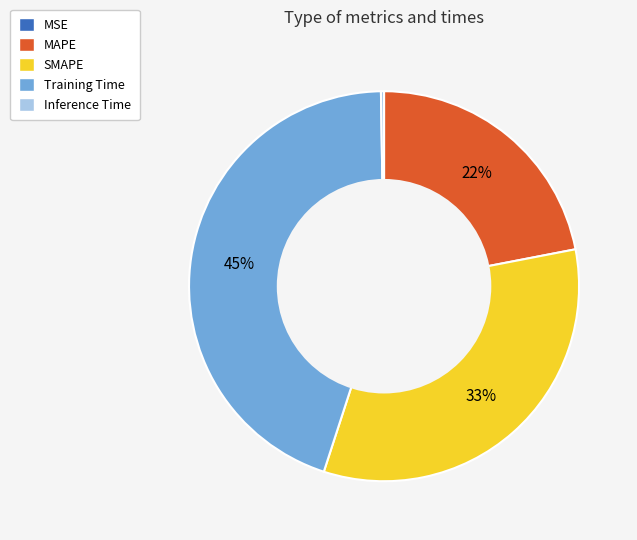

Which slice is the largest?

Training Time